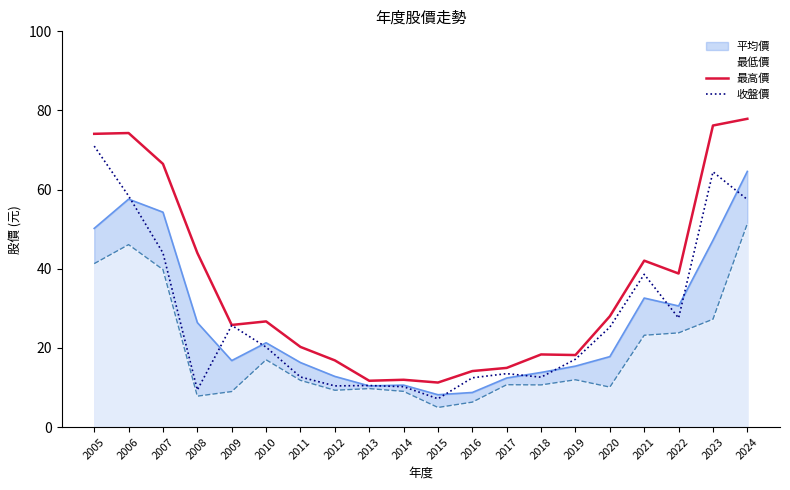

What is the value of the 最高價 point at the 7th from the left?

20.2